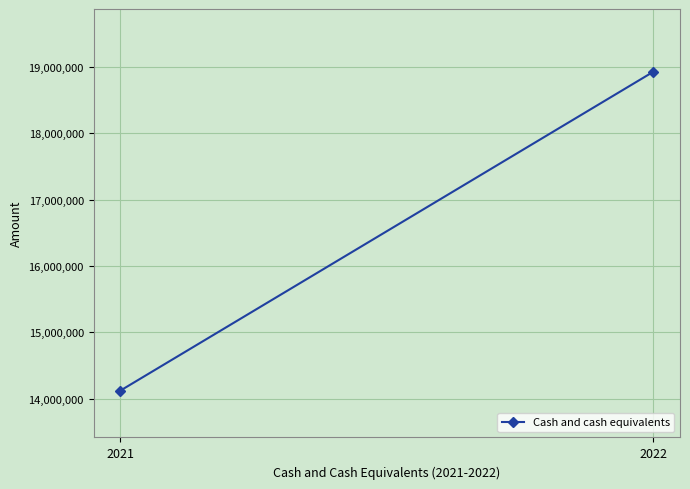

List the labels in order of value, largest first.

2022, 2021